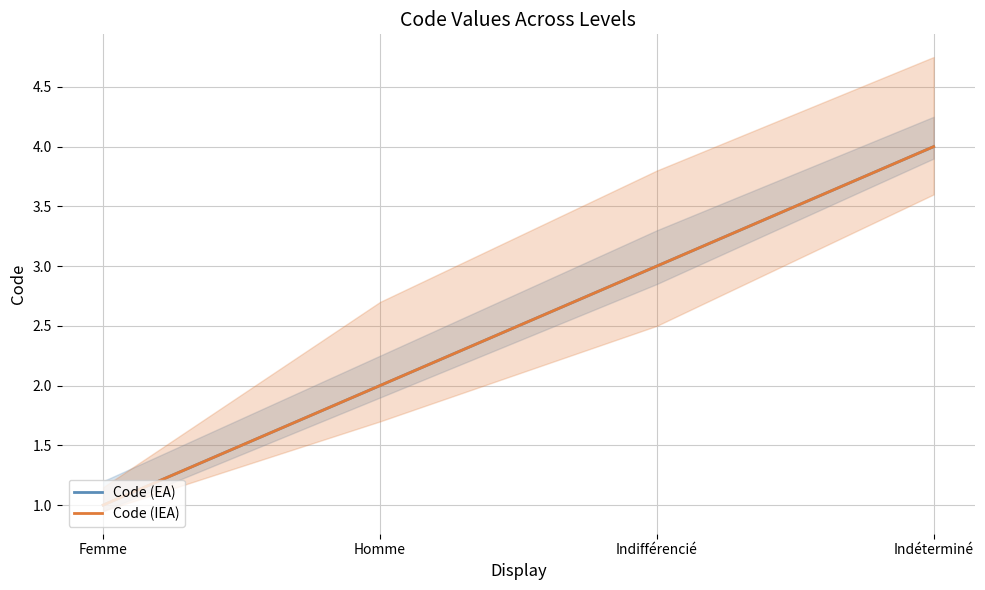

Is this an area chart (filled region under the line)?

No